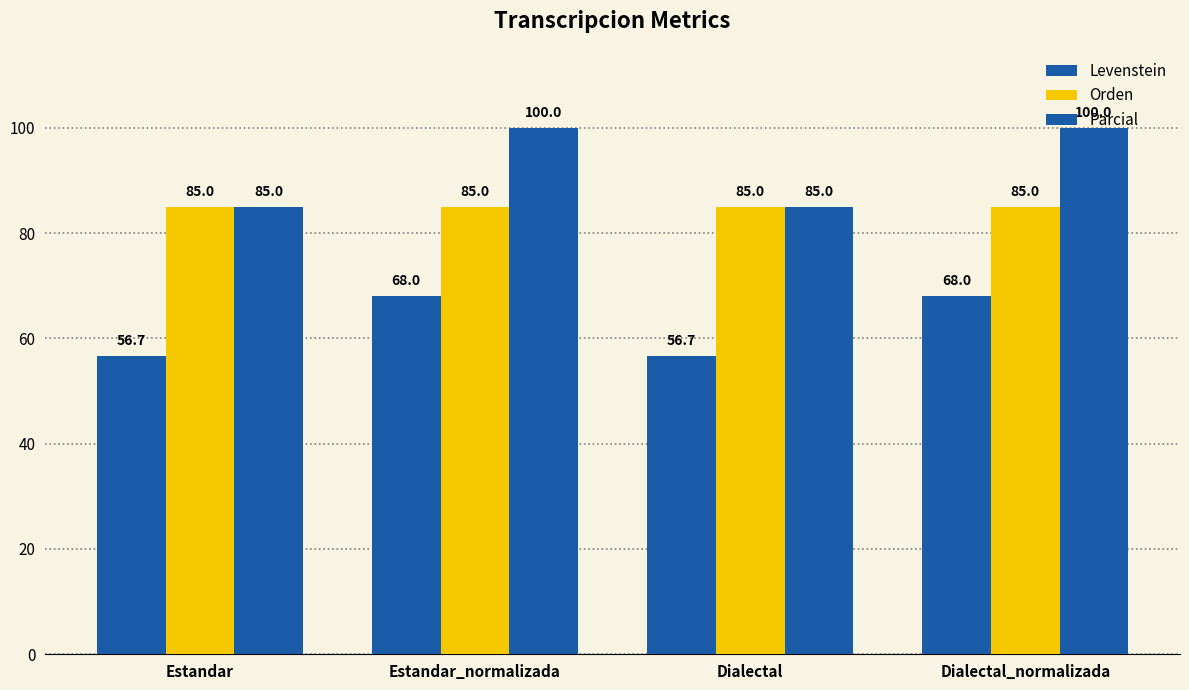

How many bars are there in each group?

3